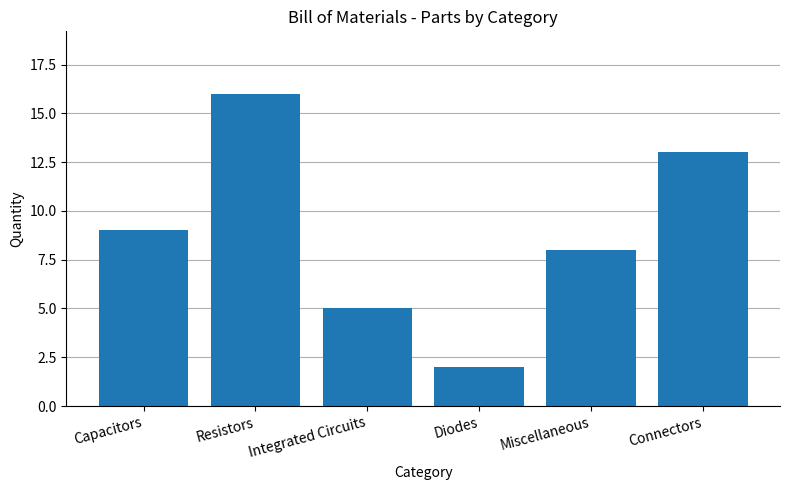

List the labels in order of value, largest first.

Resistors, Connectors, Capacitors, Miscellaneous, Integrated Circuits, Diodes